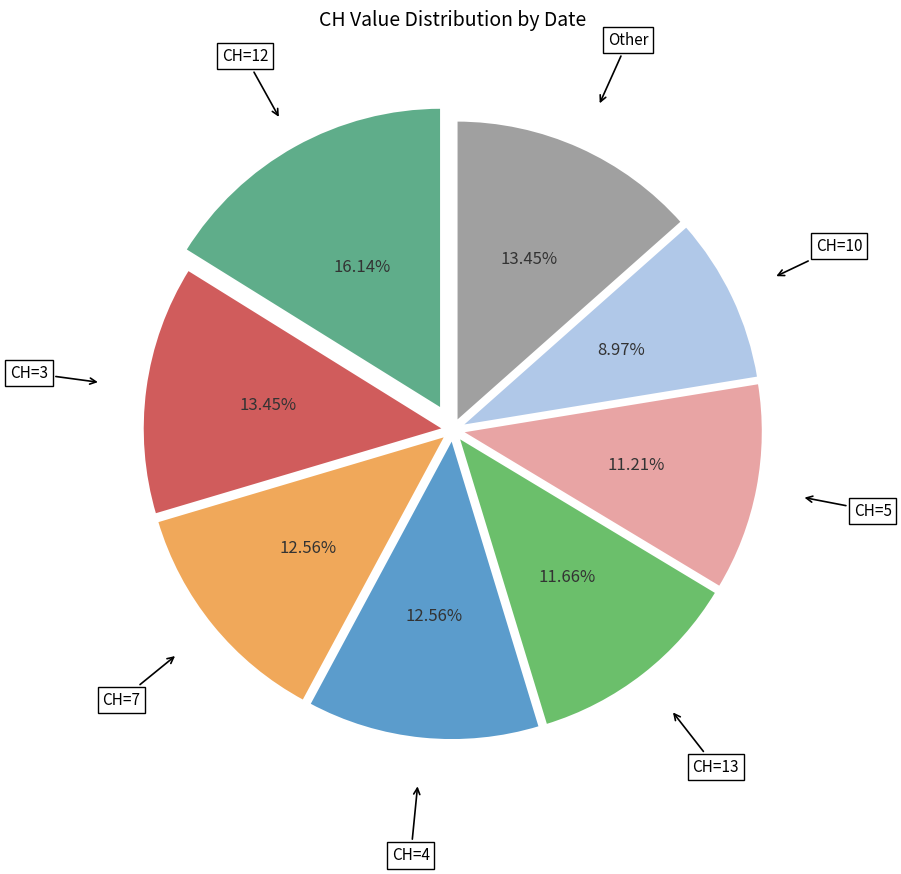

Which slice is the largest?

CH=12